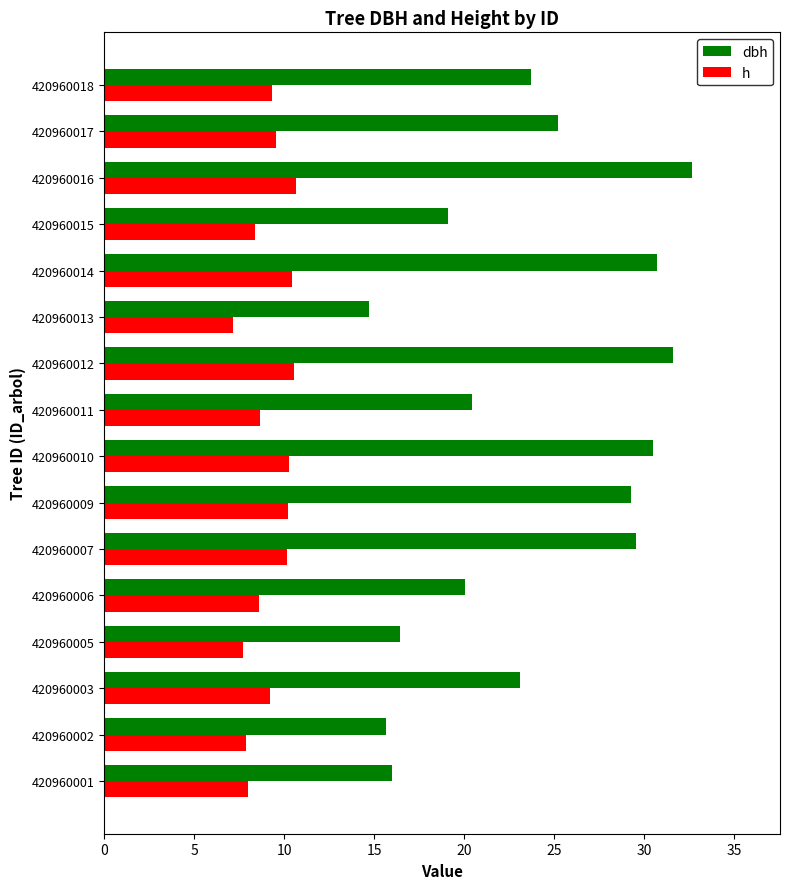

What is the sum of all dbh values?

378.6